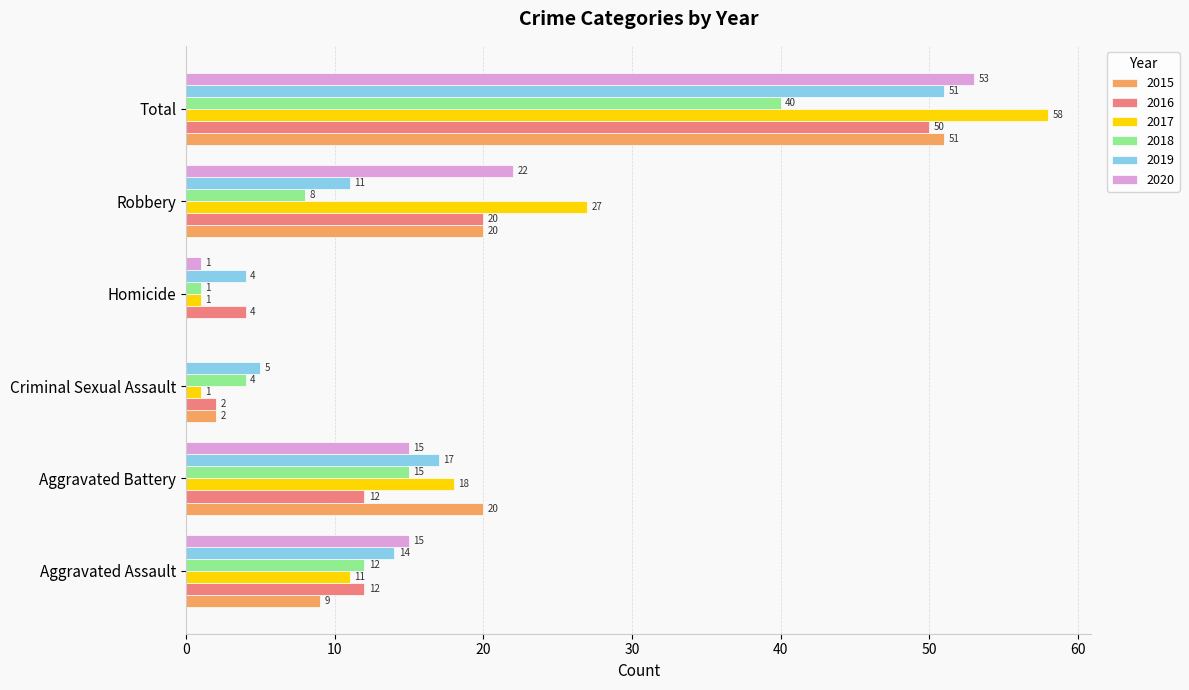

Is it true that 2015 equals 3 at Aggravated Assault?

False